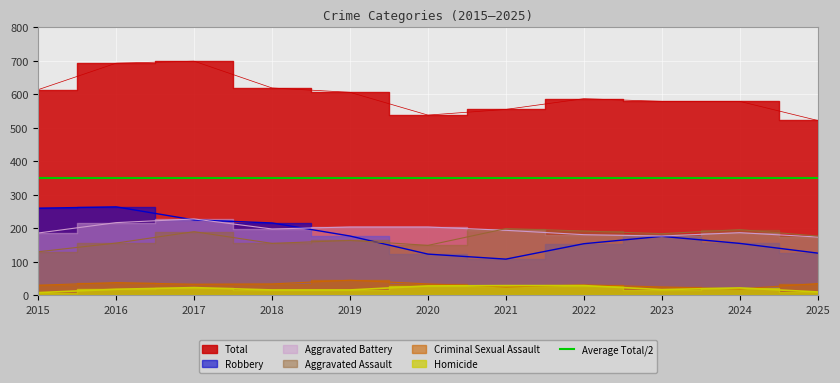

At which label does Aggravated Assault reach its minimum?

2015